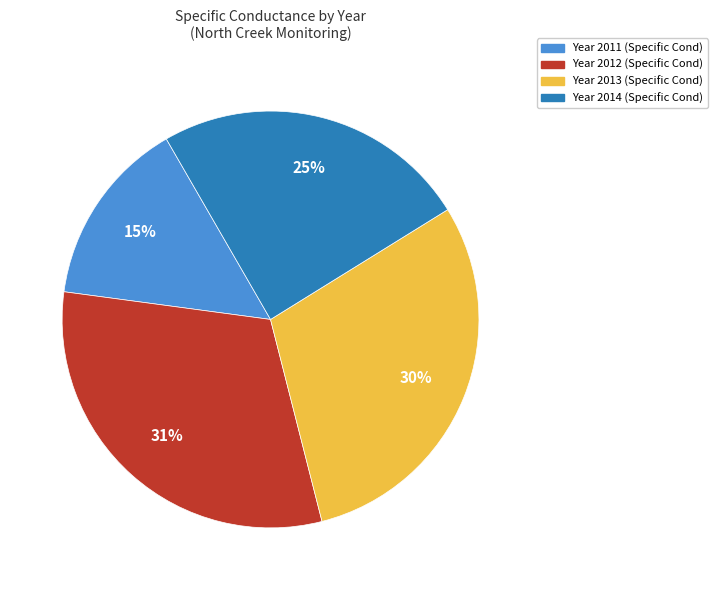

To the nearest percent, what is the average slice percentage?

25%